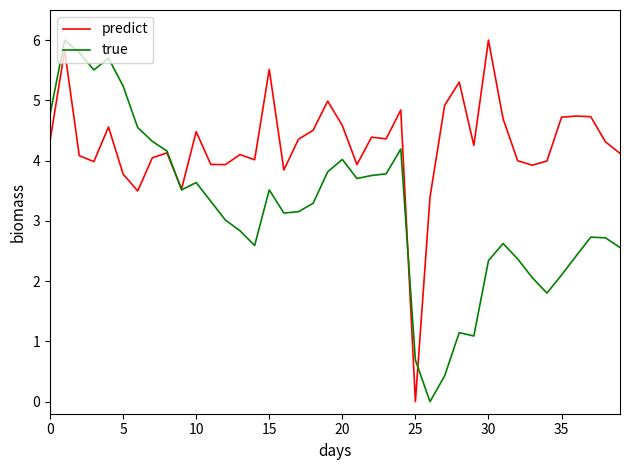

What is the greatest value displayed?

6.0